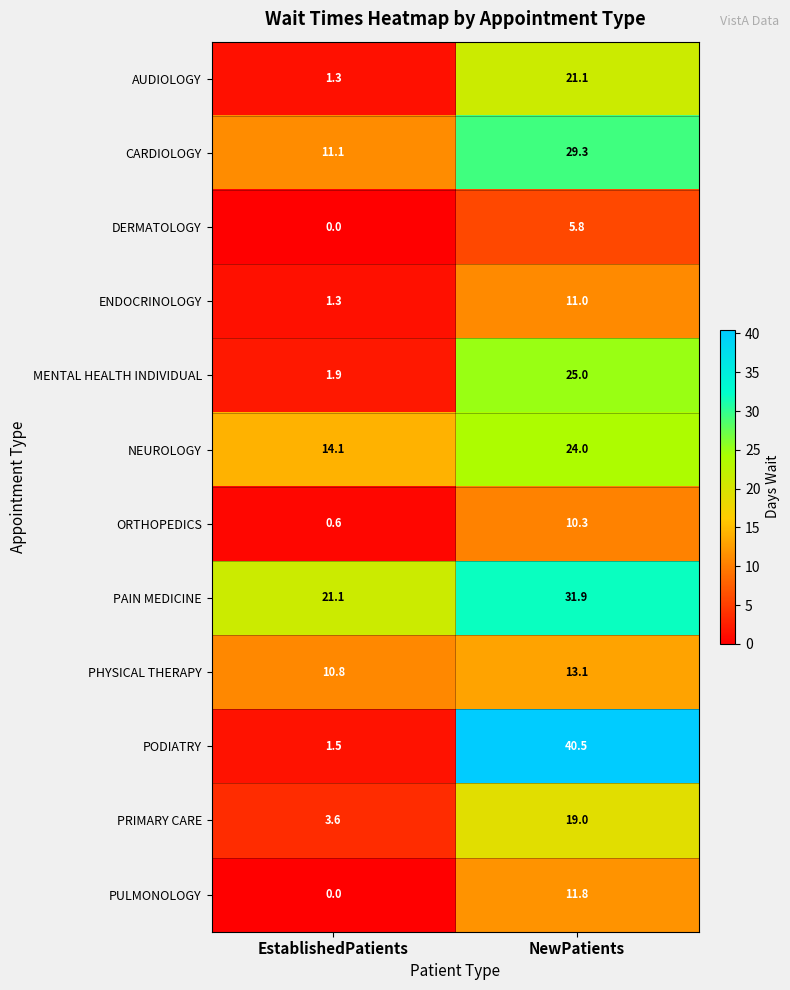

How many data points does each series have?

2